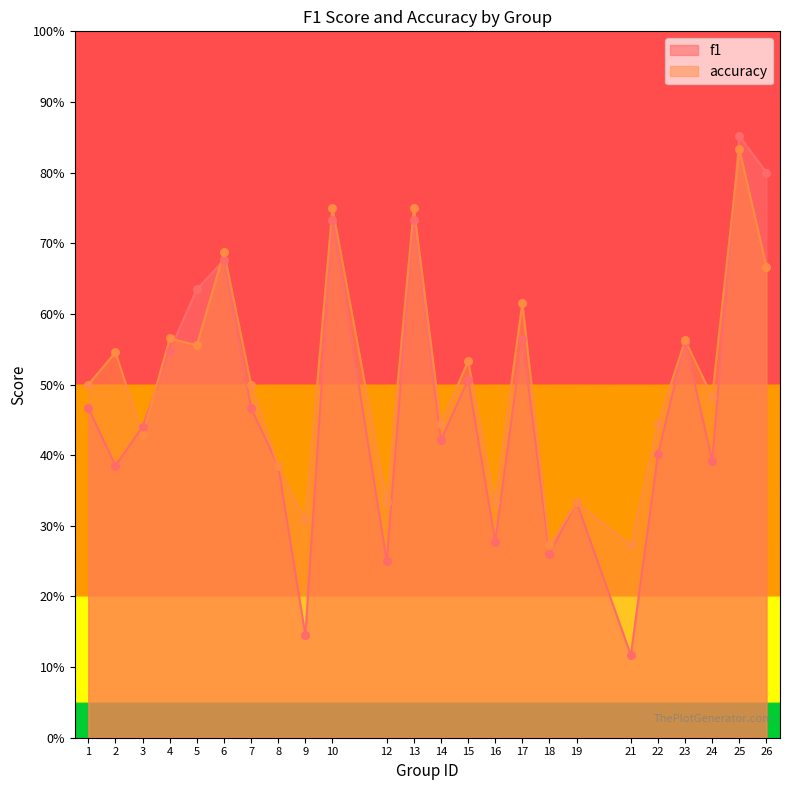

Which series has the largest Y range (max minus min)?

f1